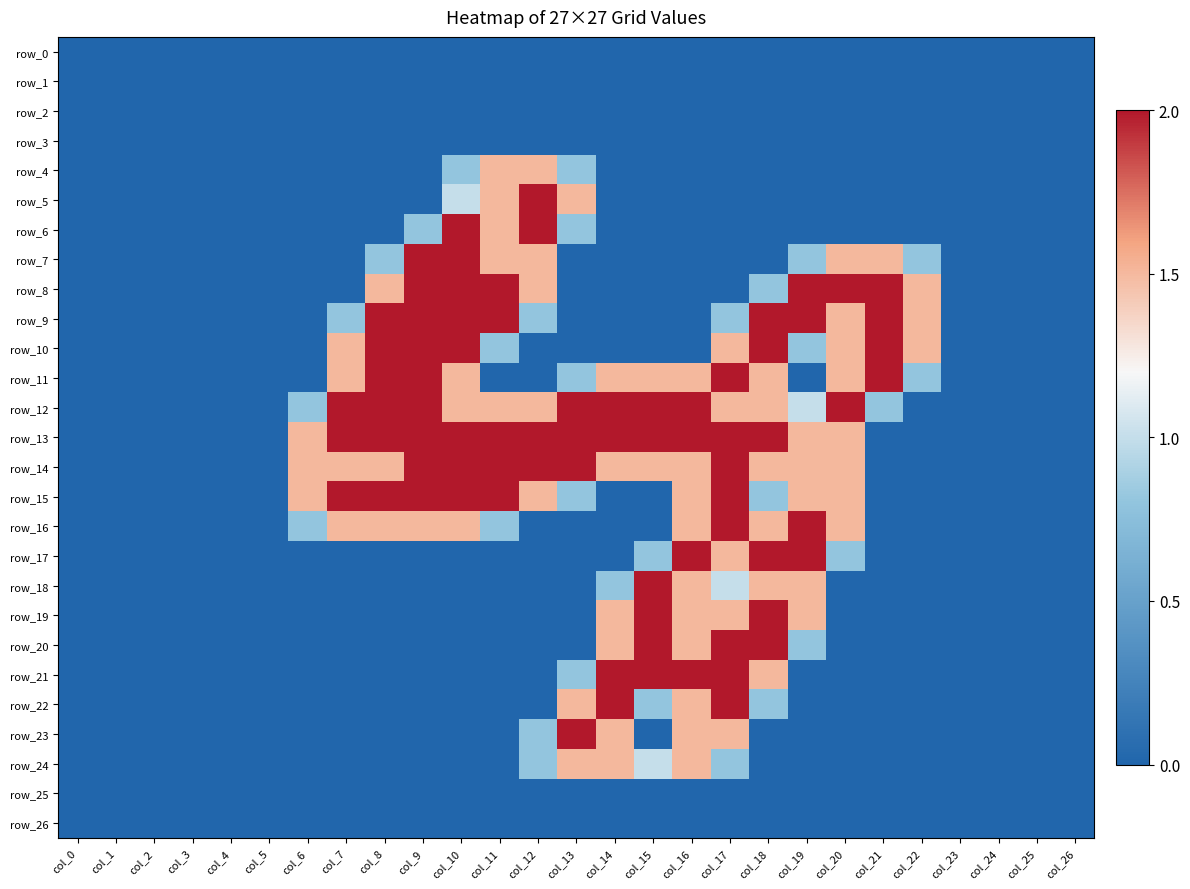

At which category is the sum across all series the highest?

col_17